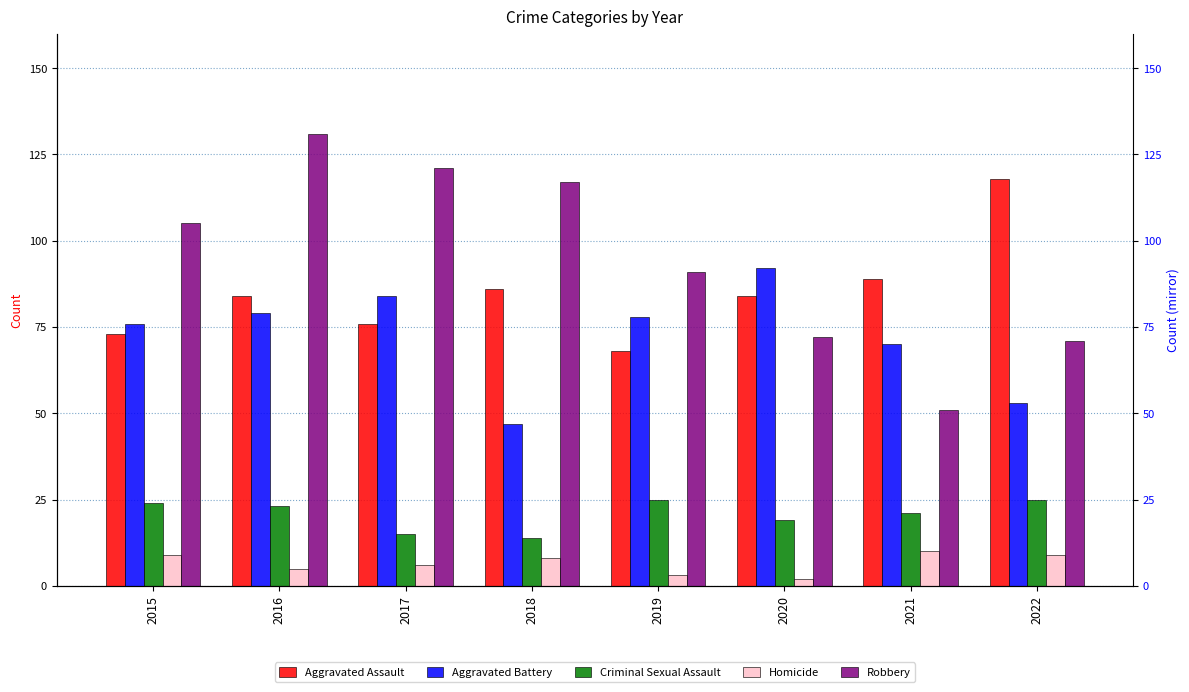

Is the value of Aggravated Assault at 2016 greater than the value of Criminal Sexual Assault at 2019?

Yes